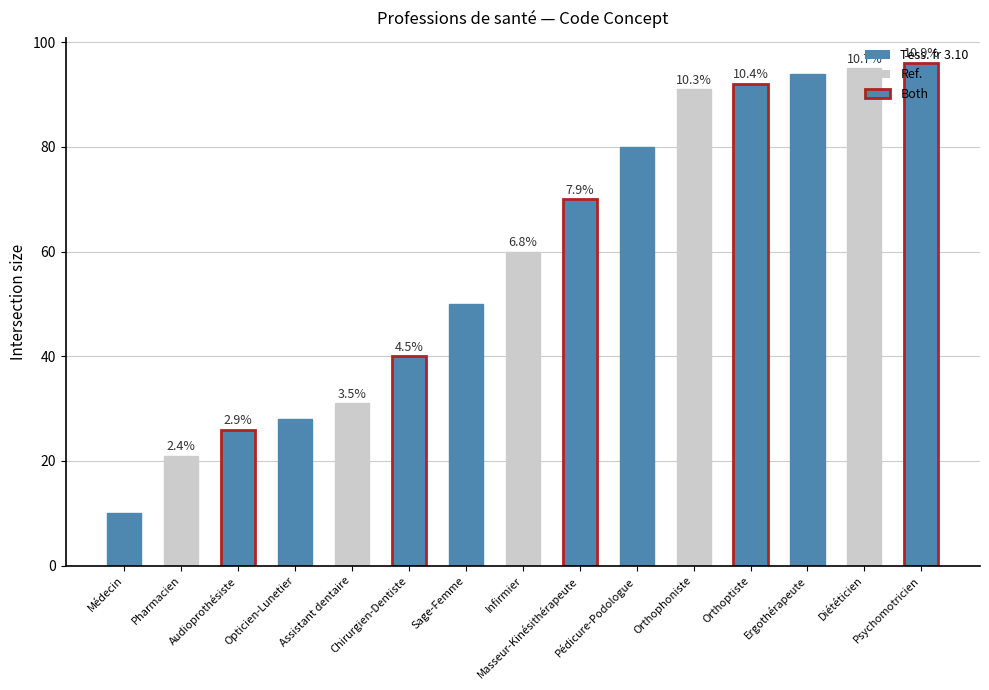

How many bars are there in total?

15